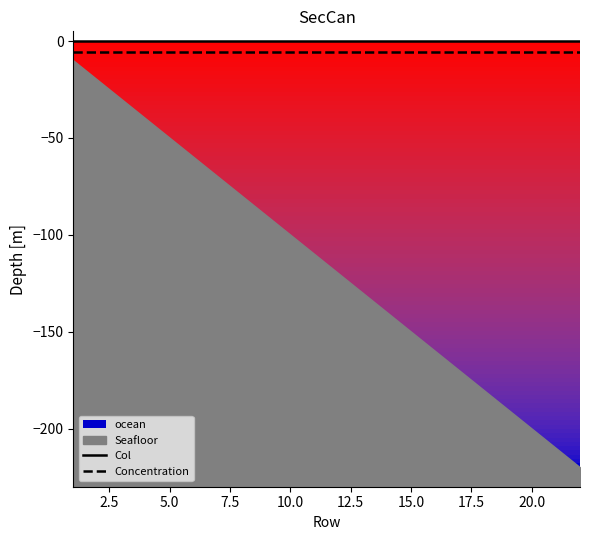

Does the chart display data point markers on the line(s)?

No